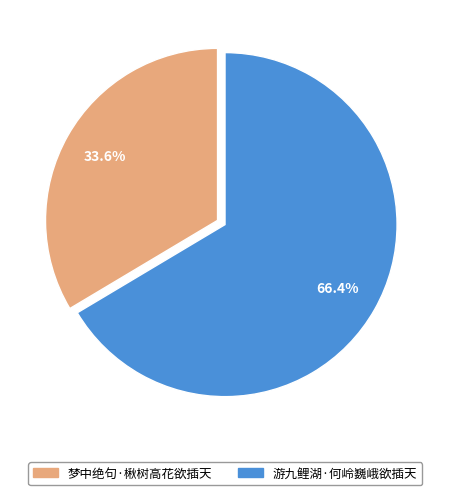

Is there any slice that represents more than half of the pie?

Yes